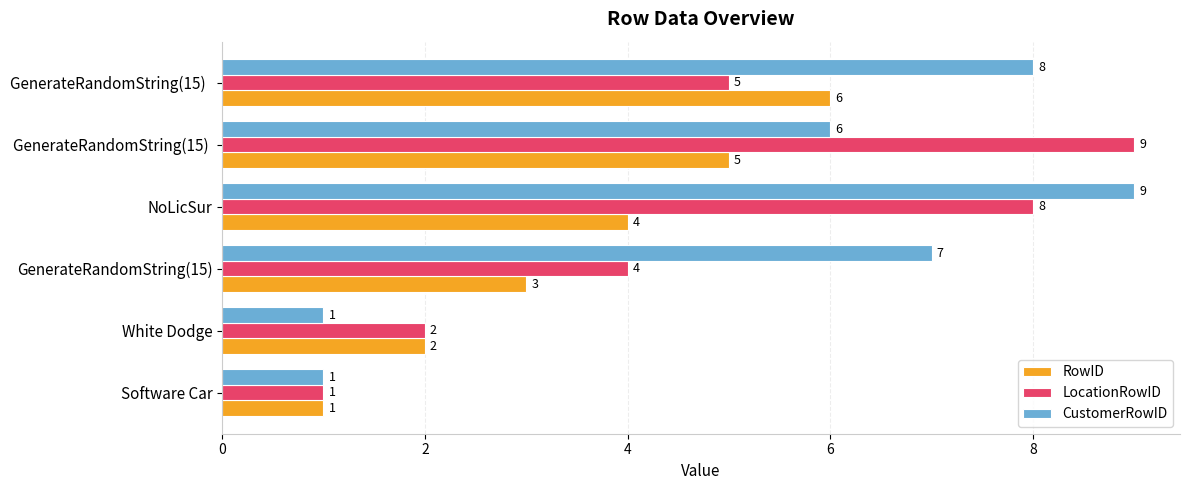

What is the approximate value of LocationRowID at GenerateRandomString(15) ?

9